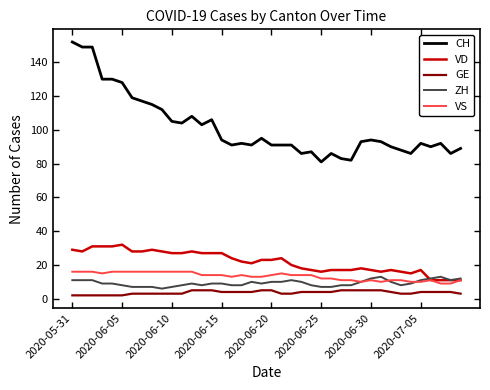

Which series has the largest total across all categories?

CH